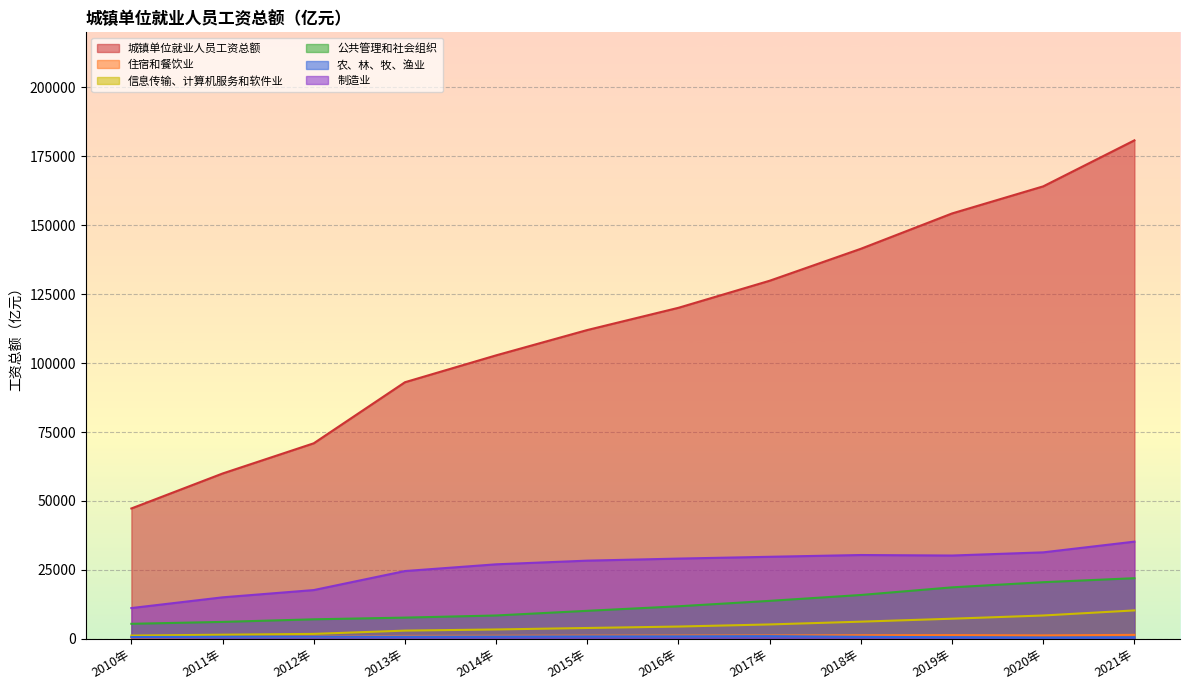

The 信息传输、计算机服务和软件业 series shows 2957.7 at 2013年. True or false?

True